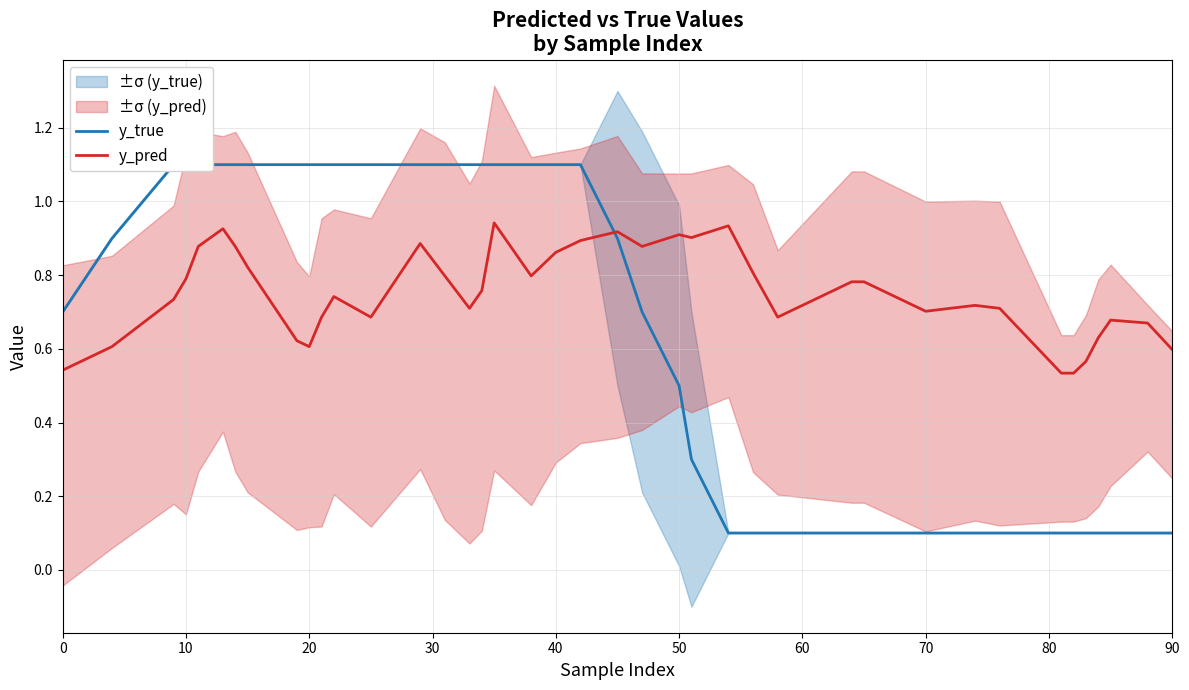

Reading left to right, transcribe all the data shown in this chart.

y_true: 0.7	0.9	1.1	1.1	1.1	1.1	1.1	1.1	1.1	1.1	1.1	1.1	1.1	1.1	1.1	1.1	1.1	1.1	1.1	1.1	1.1	0.9	0.7	0.5	0.3	0.1	0.1	0.1	0.1	0.1	0.1	0.1	0.1	0.1	0.1	0.1	0.1	0.1	0.1	0.1
y_pred: 0.5	0.6	0.7	0.8	0.9	0.9	0.9	0.8	0.6	0.6	0.7	0.7	0.7	0.9	0.8	0.7	0.8	0.9	0.8	0.9	0.9	0.9	0.9	0.9	0.9	0.9	0.8	0.7	0.8	0.8	0.7	0.7	0.7	0.5	0.5	0.6	0.6	0.7	0.7	0.6